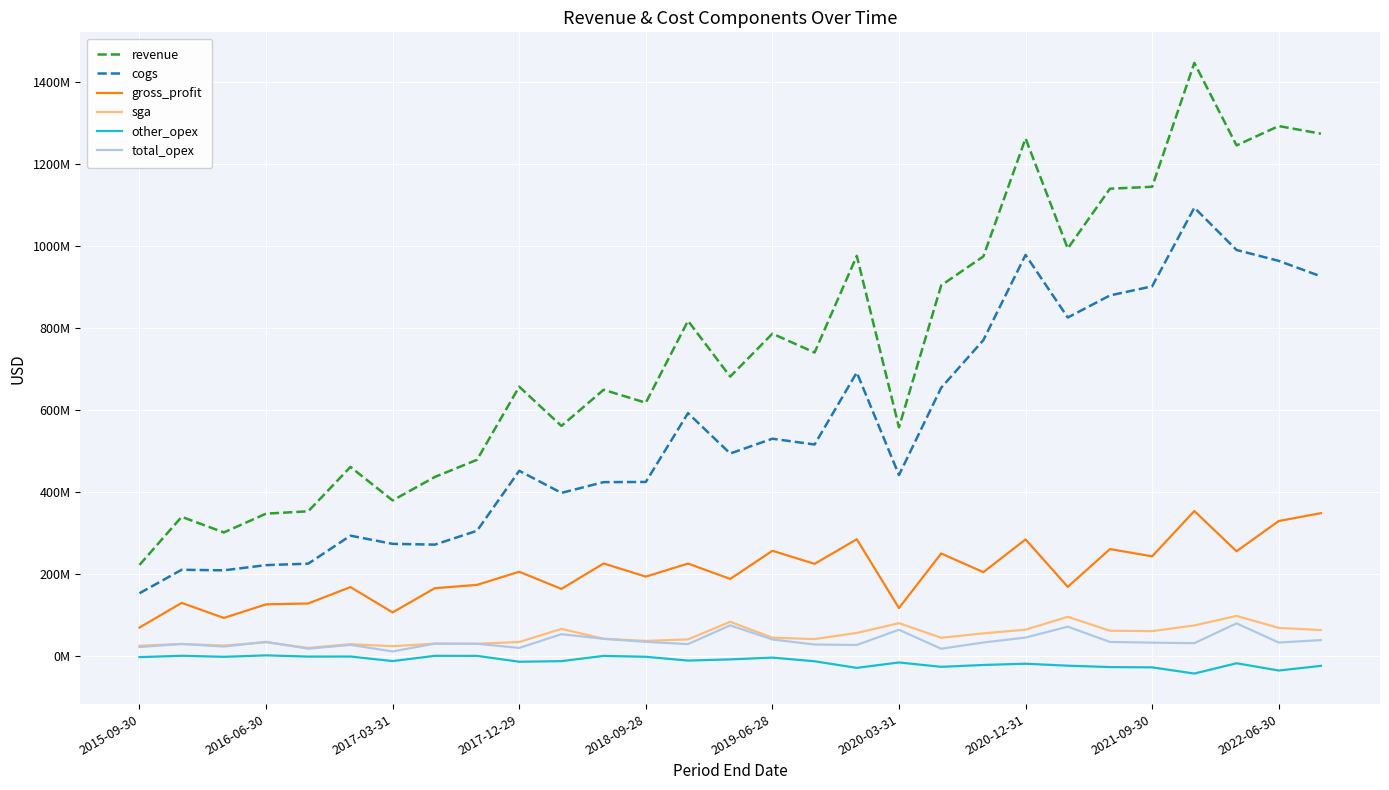

Does the chart have visible grid lines?

Yes